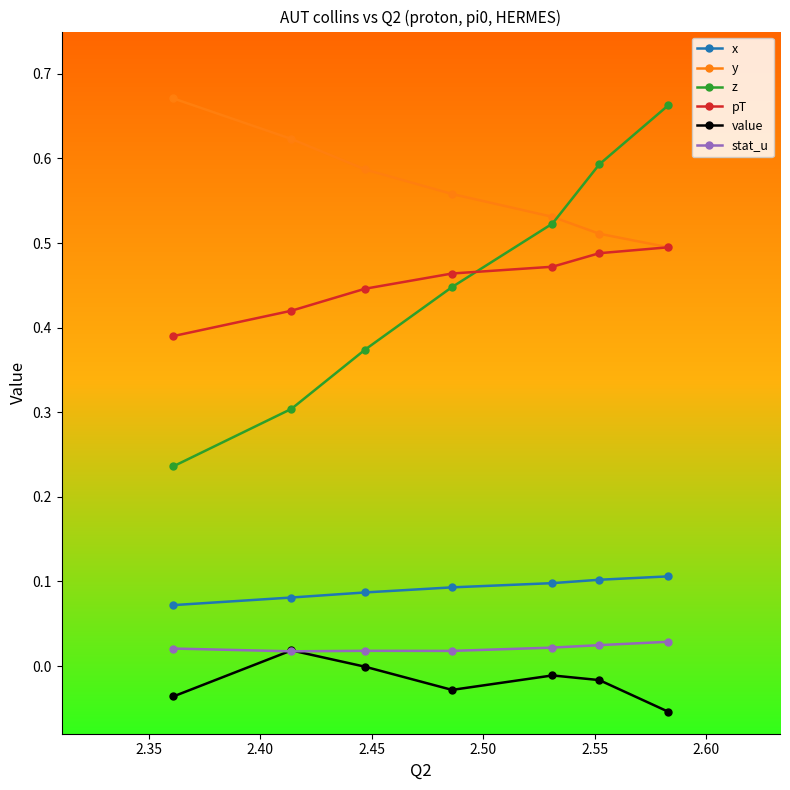

Which series has the widest spread of values?

z